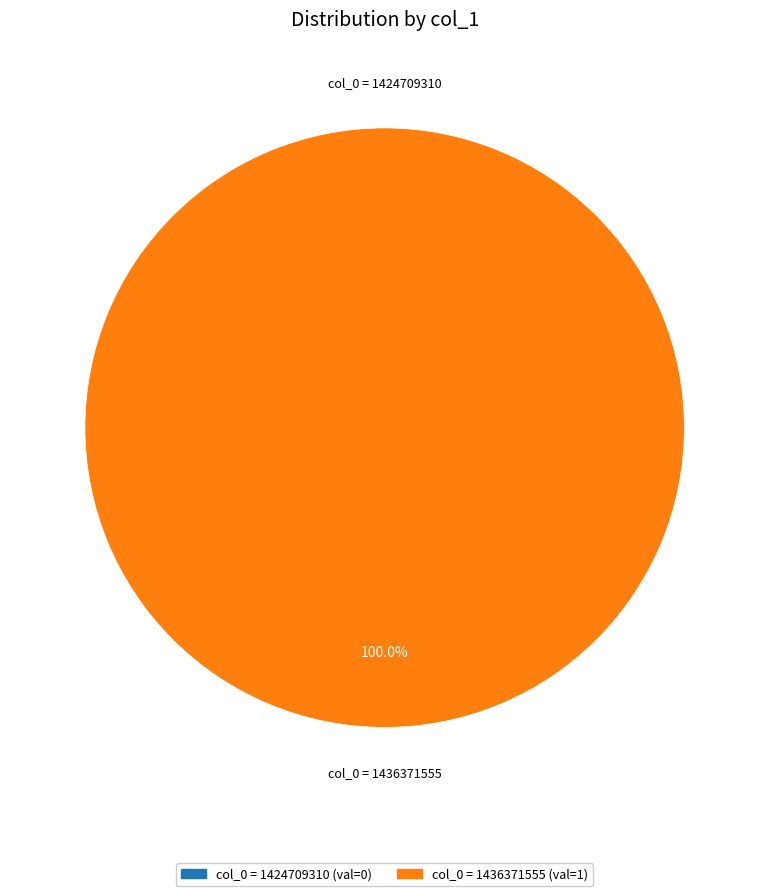

To the nearest percent, what is the average slice percentage?

50%